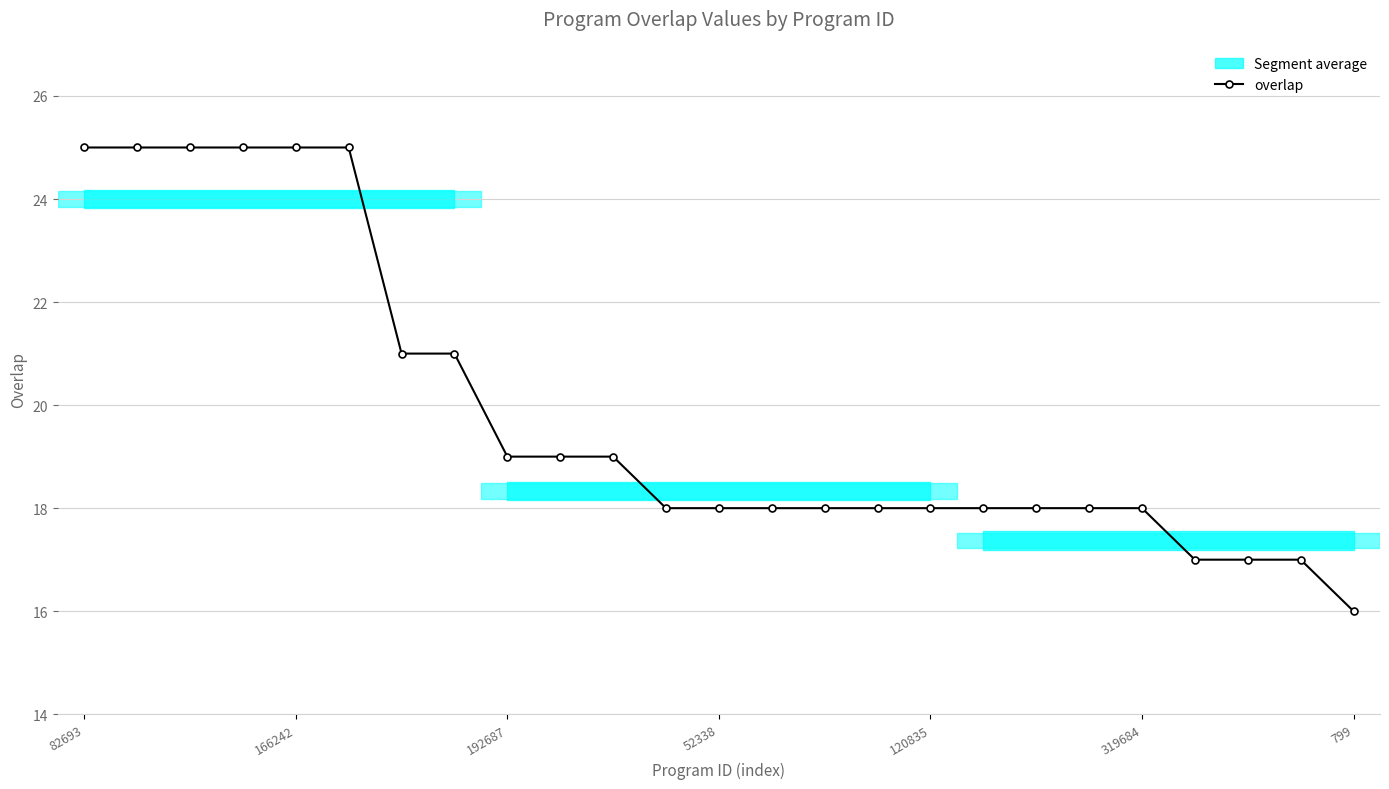

The value at 9 is 11. True or false?

False